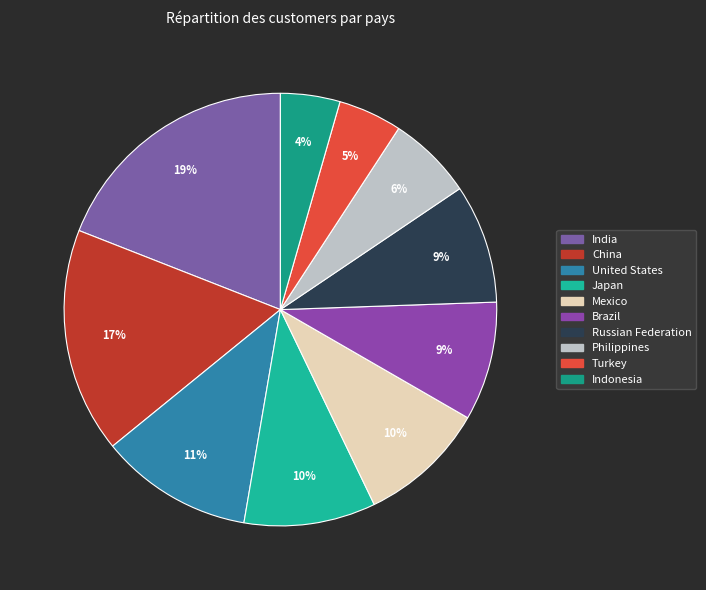

Rank the categories by value from highest to lowest.

India, China, United States, Japan, Mexico, Brazil, Russian Federation, Philippines, Turkey, Indonesia